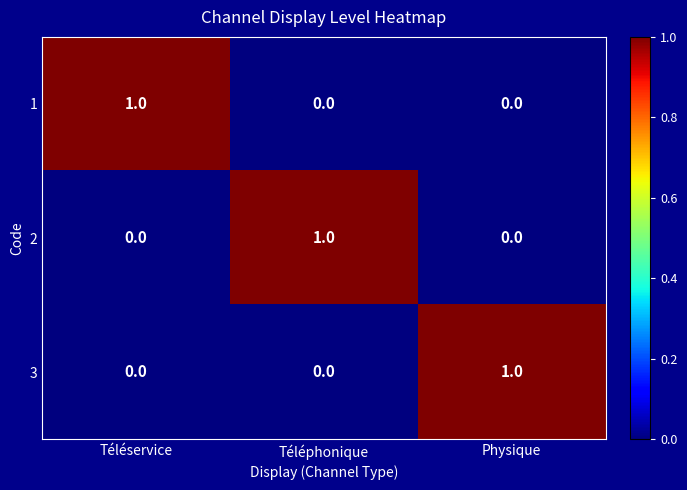

Which category has the highest value in the 3 series?

Physique